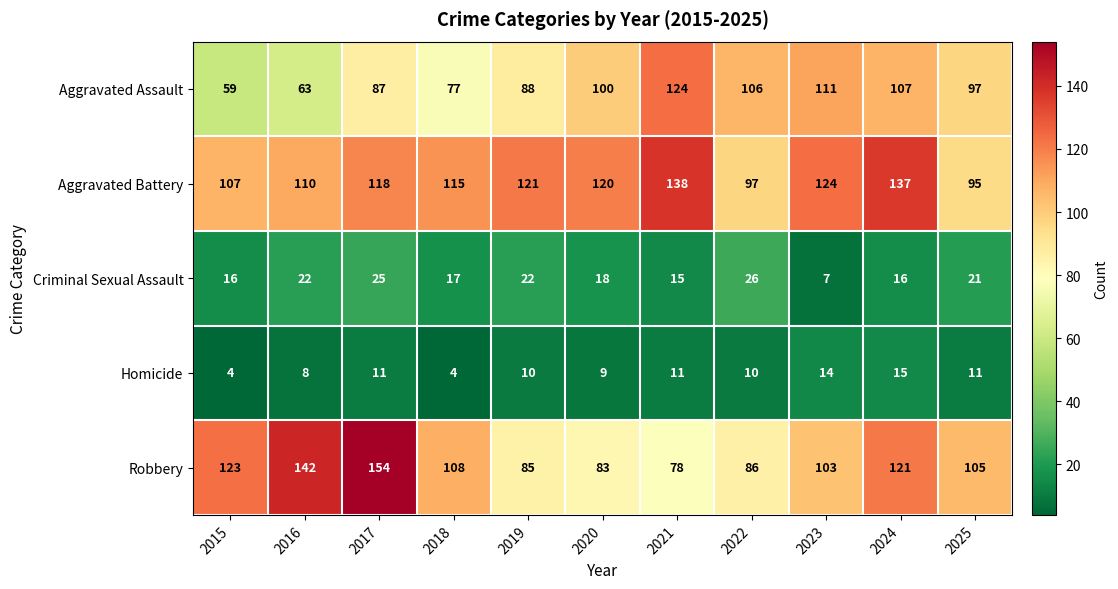

What is the difference between the maximum and minimum values in the Criminal Sexual Assault series?

19